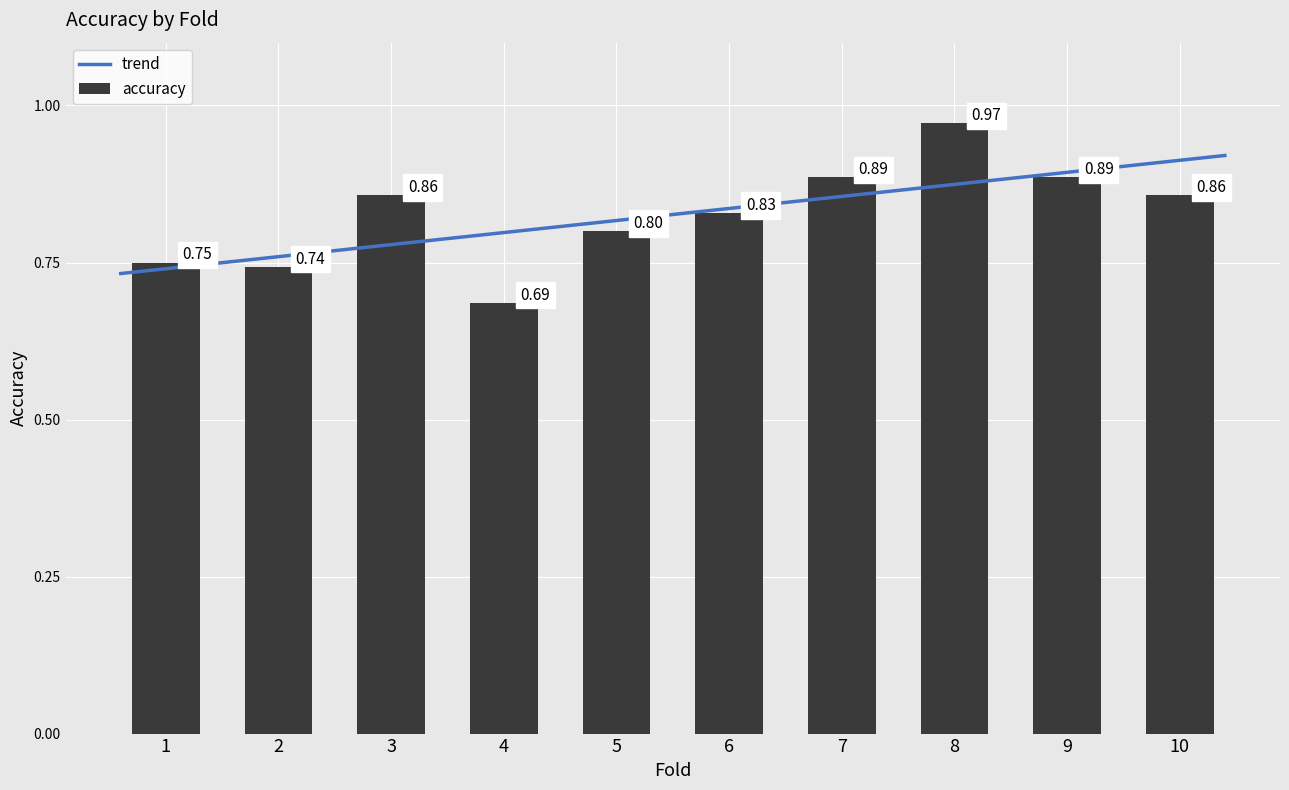

Reading right to left, list all the values displayed in this chart.

0.9	0.9	1.0	0.9	0.8	0.8	0.7	0.9	0.7	0.8